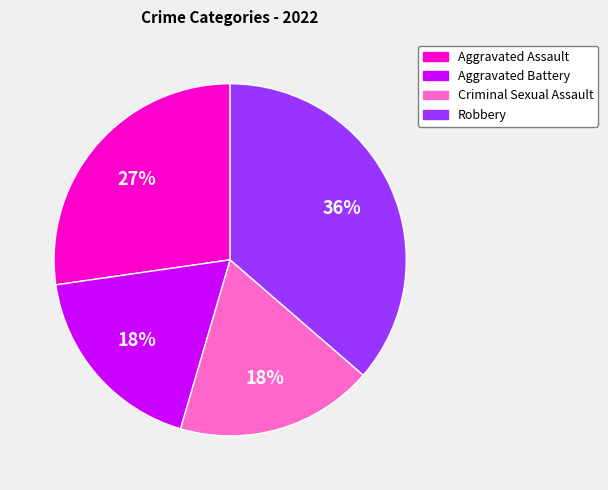

What is the ratio of the value at Criminal Sexual Assault to the value at Aggravated Assault?

0.7